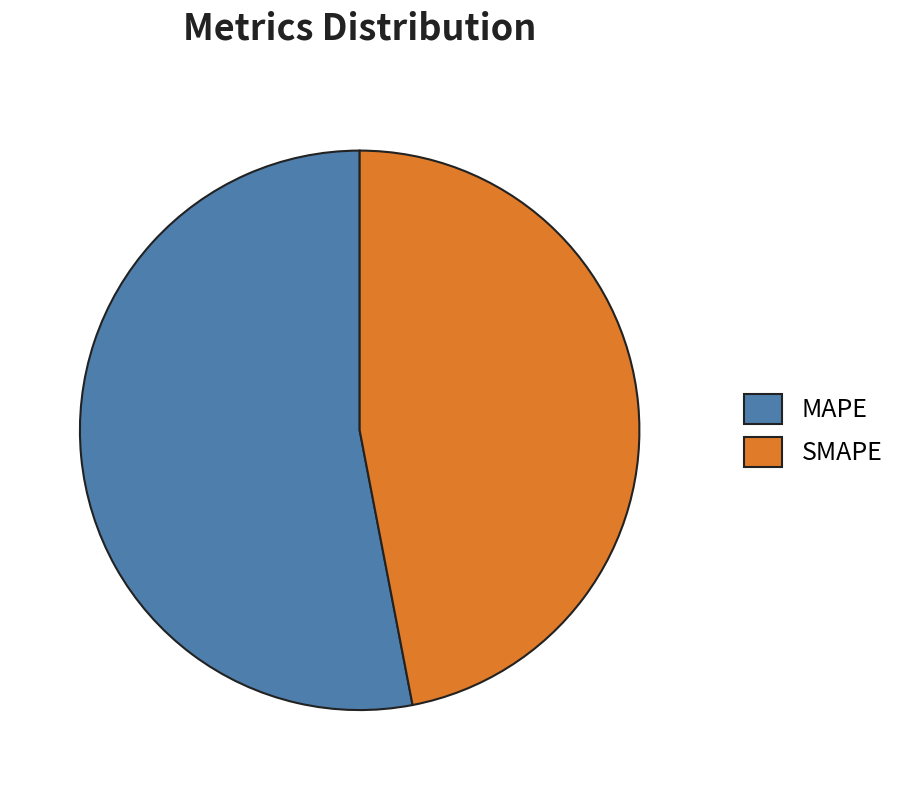

Combined, do SMAPE and MAPE account for over 50%?

Yes